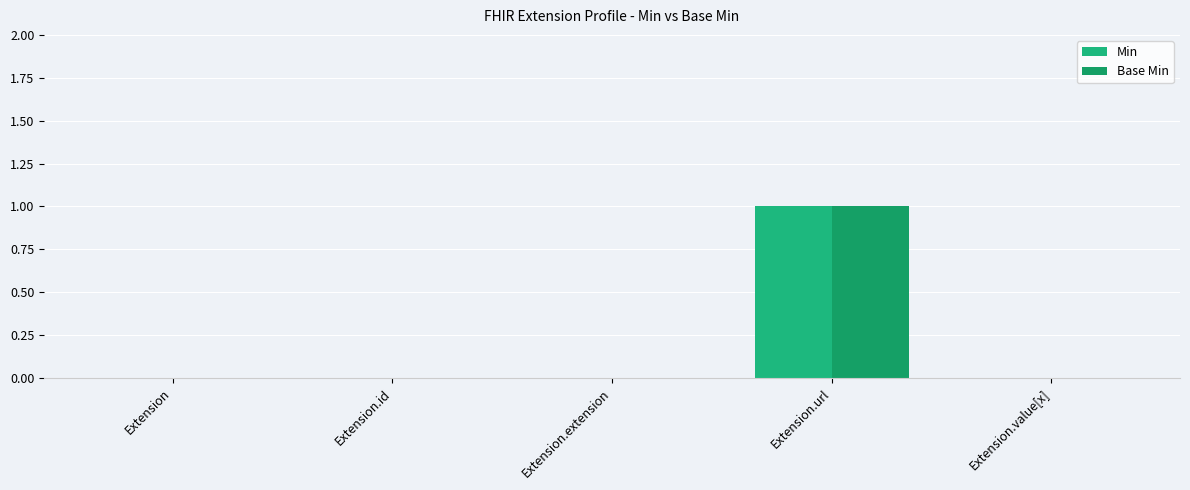

At which category is the sum across all series the highest?

Extension.url